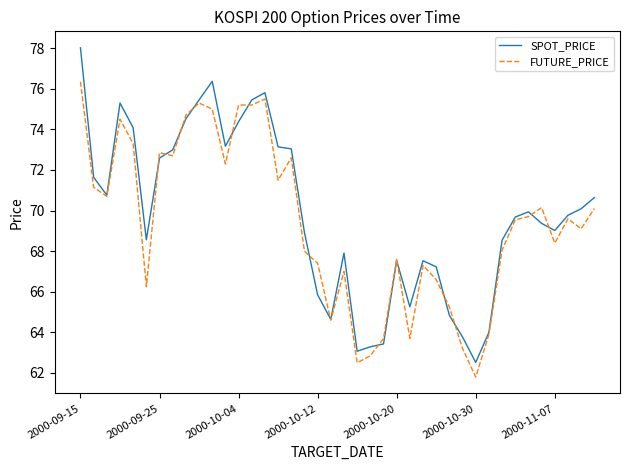

What are all the series names shown in the legend?

SPOT_PRICE, FUTURE_PRICE